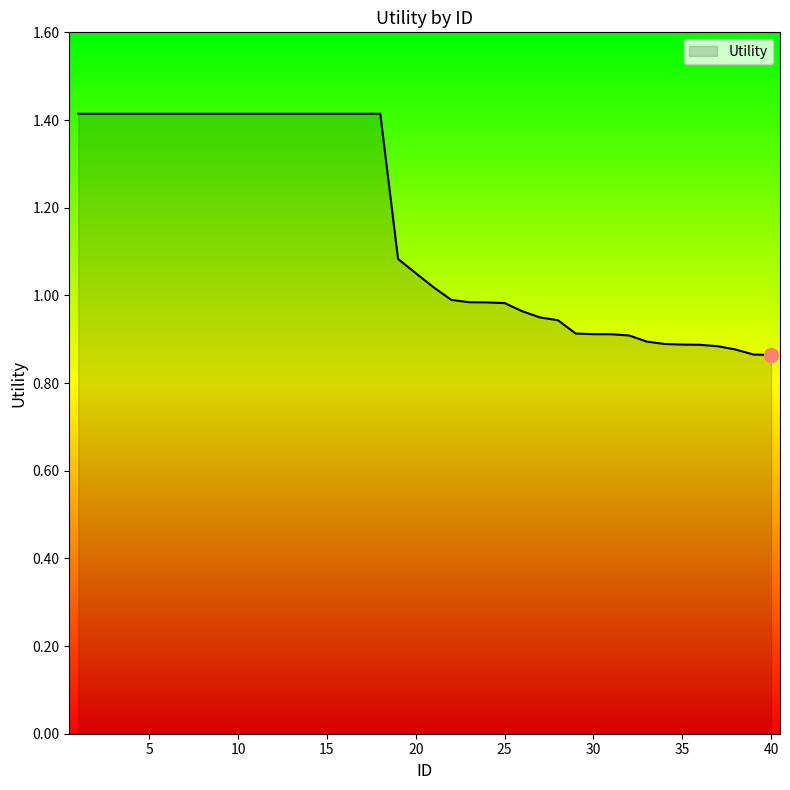

What is the difference between the maximum and minimum values?

0.6